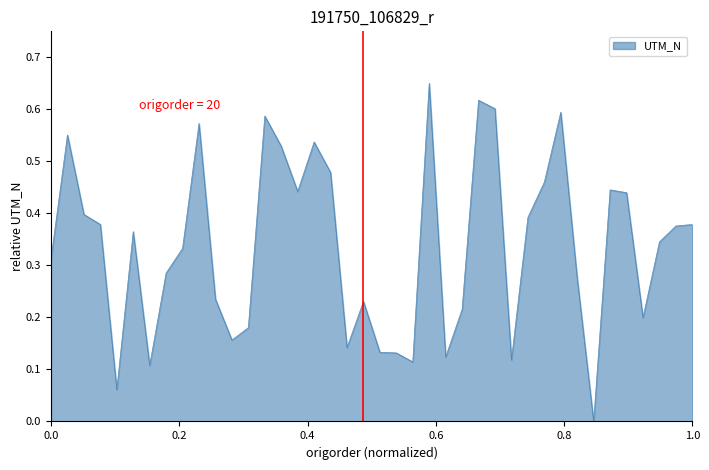

Reading left to right, extract all data points from this chart.

0.3	0.6	0.4	0.4	0.1	0.4	0.1	0.3	0.3	0.6	0.2	0.2	0.2	0.6	0.5	0.4	0.5	0.5	0.1	0.2	0.1	0.1	0.1	0.7	0.1	0.2	0.6	0.6	0.1	0.4	0.5	0.6	0.3	0.0	0.4	0.4	0.2	0.3	0.4	0.4